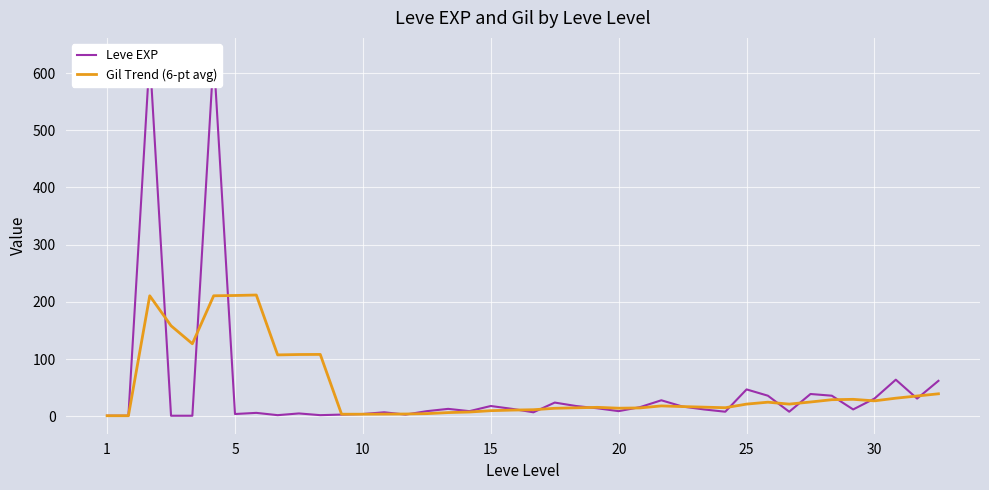

What is the highest value of the Gil Trend (6-pt avg) series?

212.0